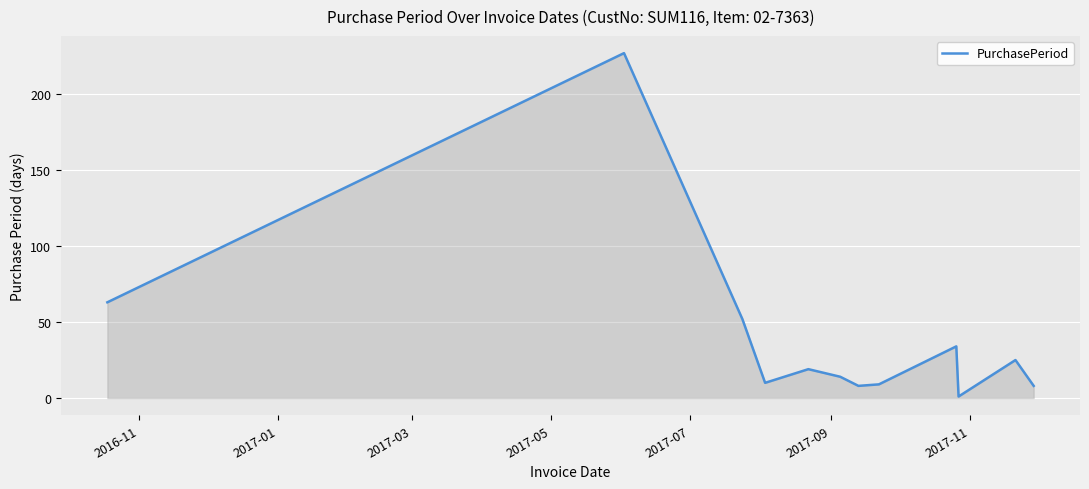

What is the maximum value shown in the chart?

227